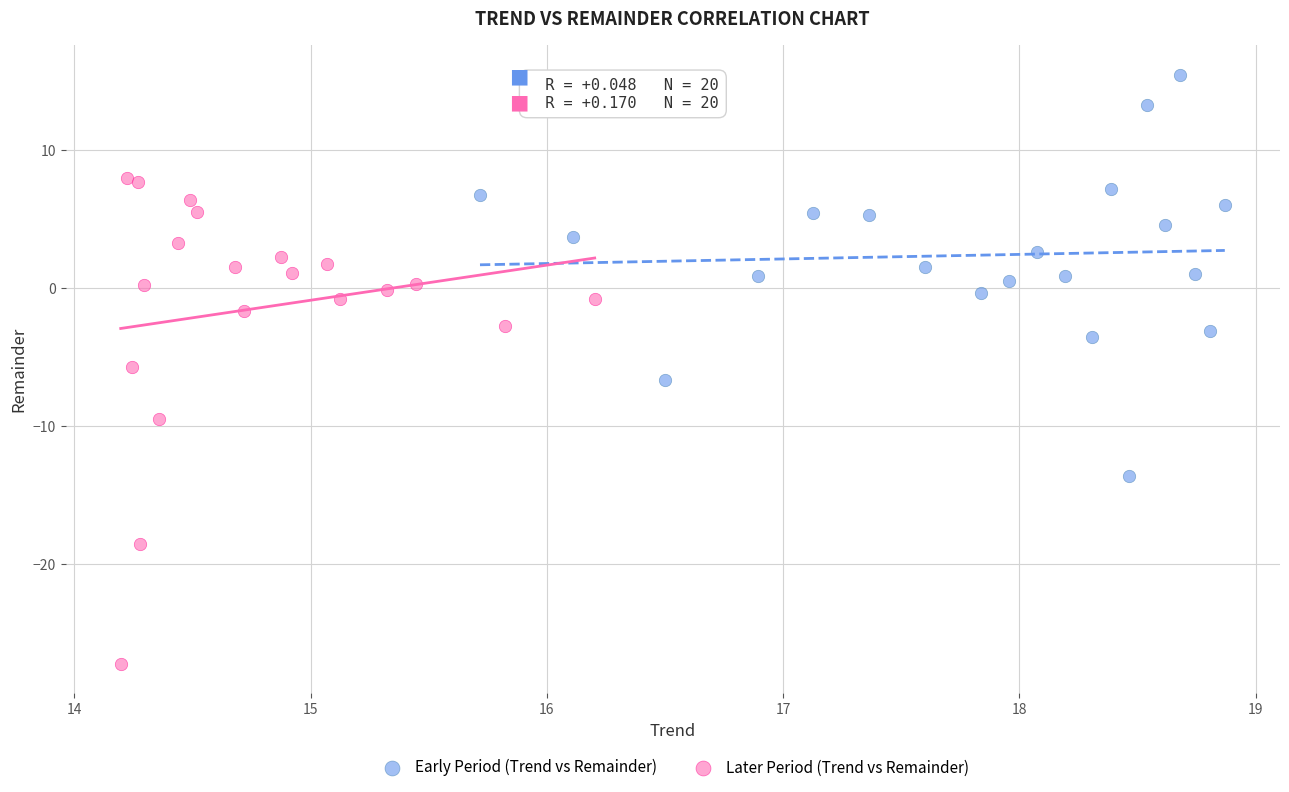

Which series contains the lowest Y value?

Later Period (Trend vs Remainder)